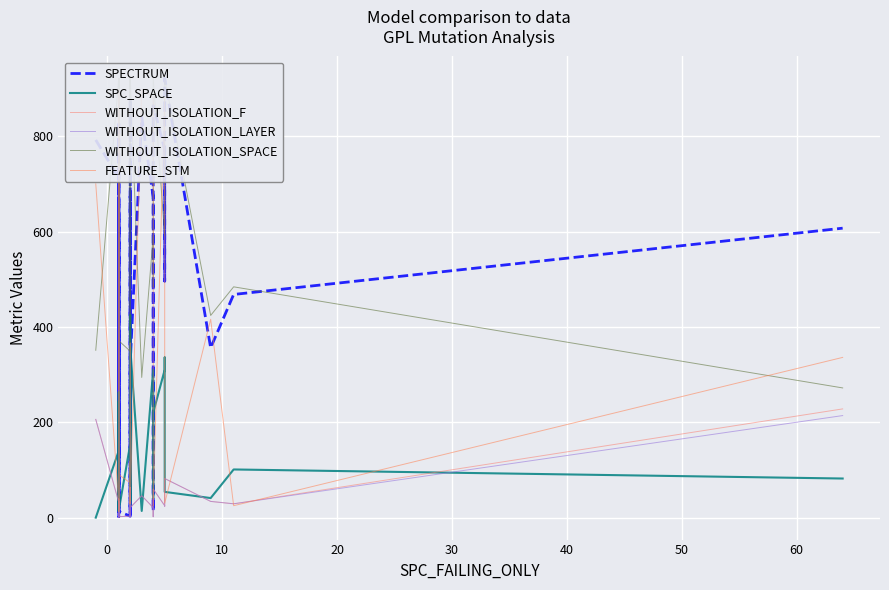

True or false: SPC_SPACE has more than 1 interior local peaks.

True